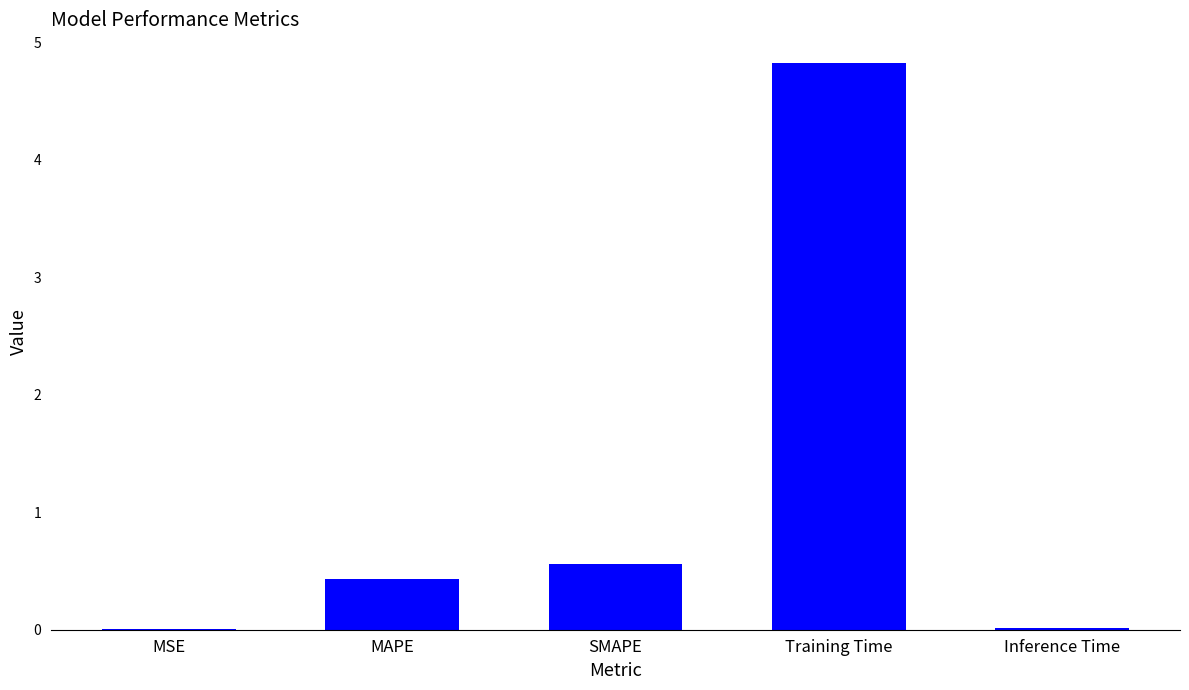

True or false: the data shows 0.0 at Inference Time.

True